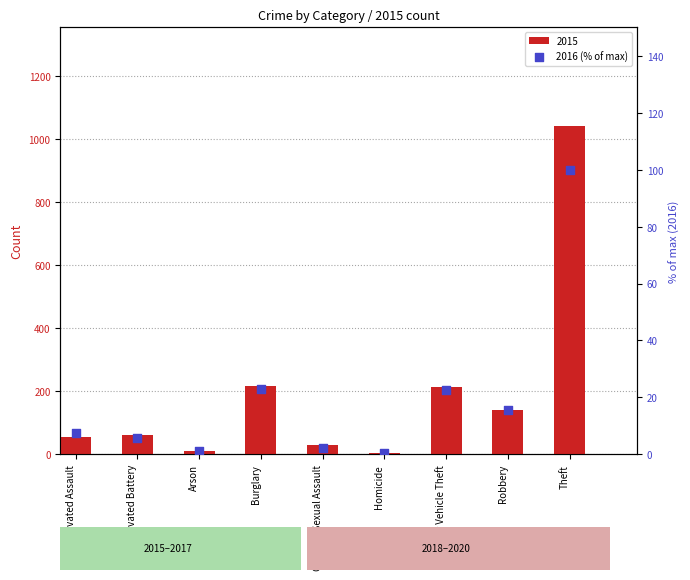

Which has a higher value, Robbery or Criminal Sexual Assault?

Robbery